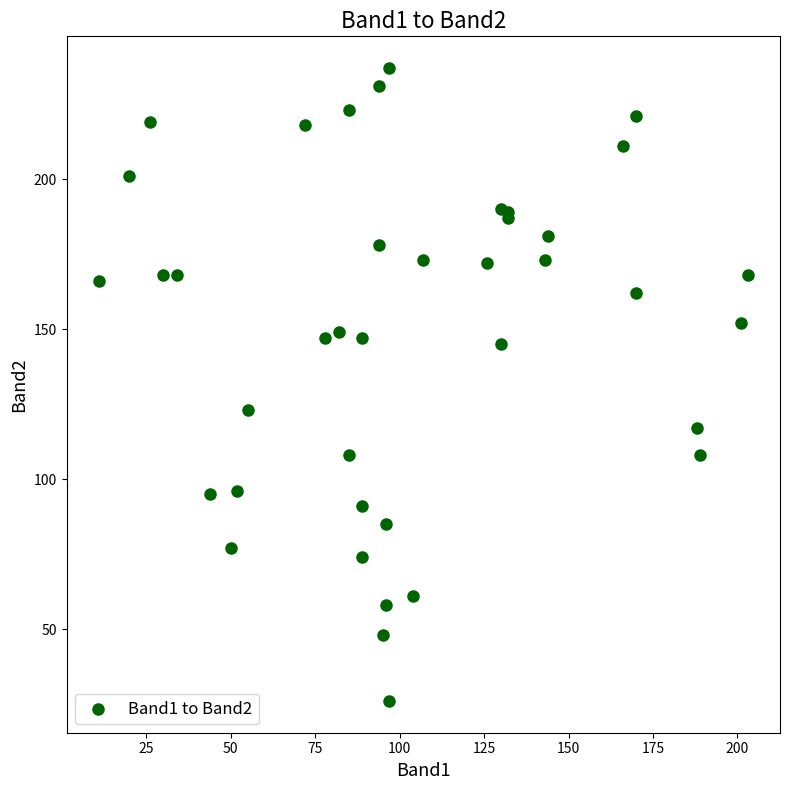

What Y value in the scatter plot is closest to 131?

123